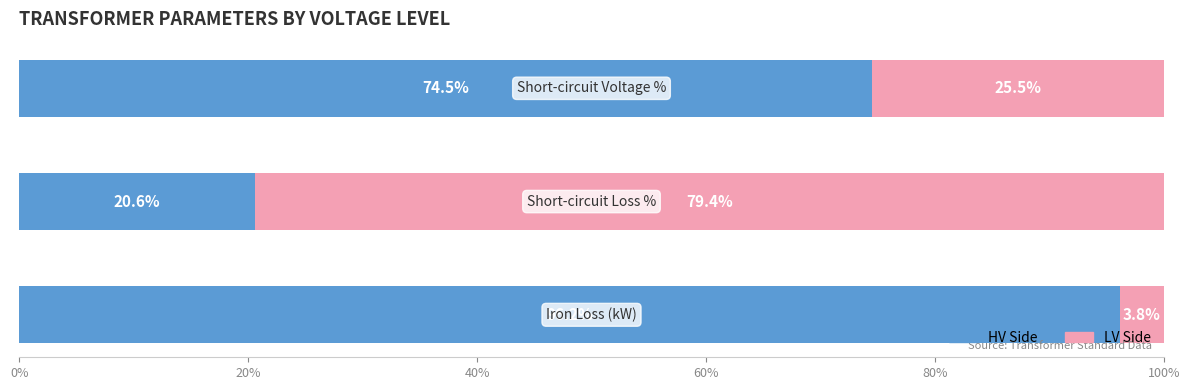

What is the average value of the HV Side series?

63.8